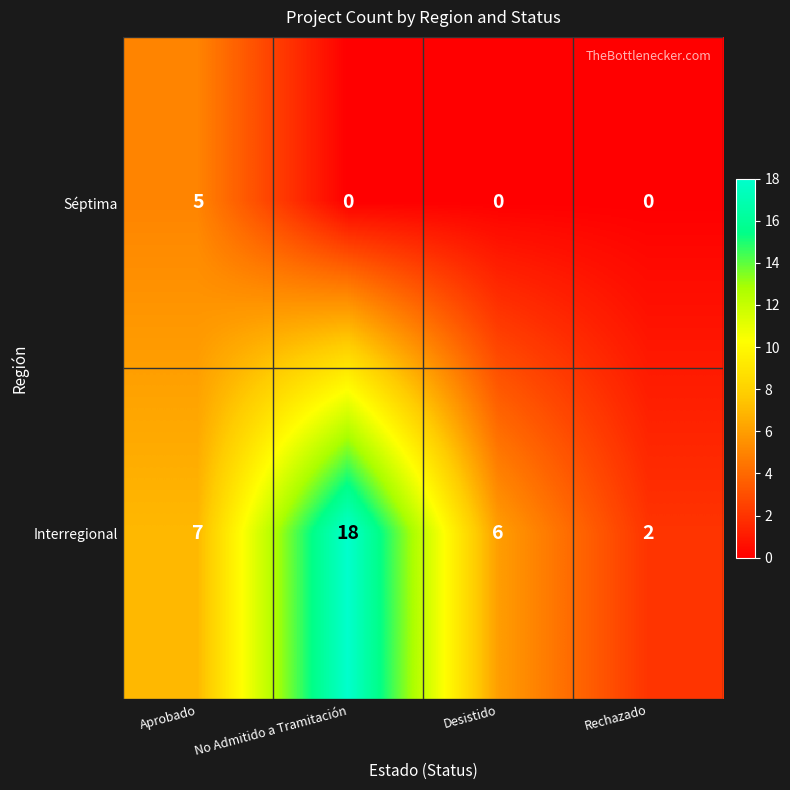

What is the difference between the maximum and second lowest values in the Interregional series?

12